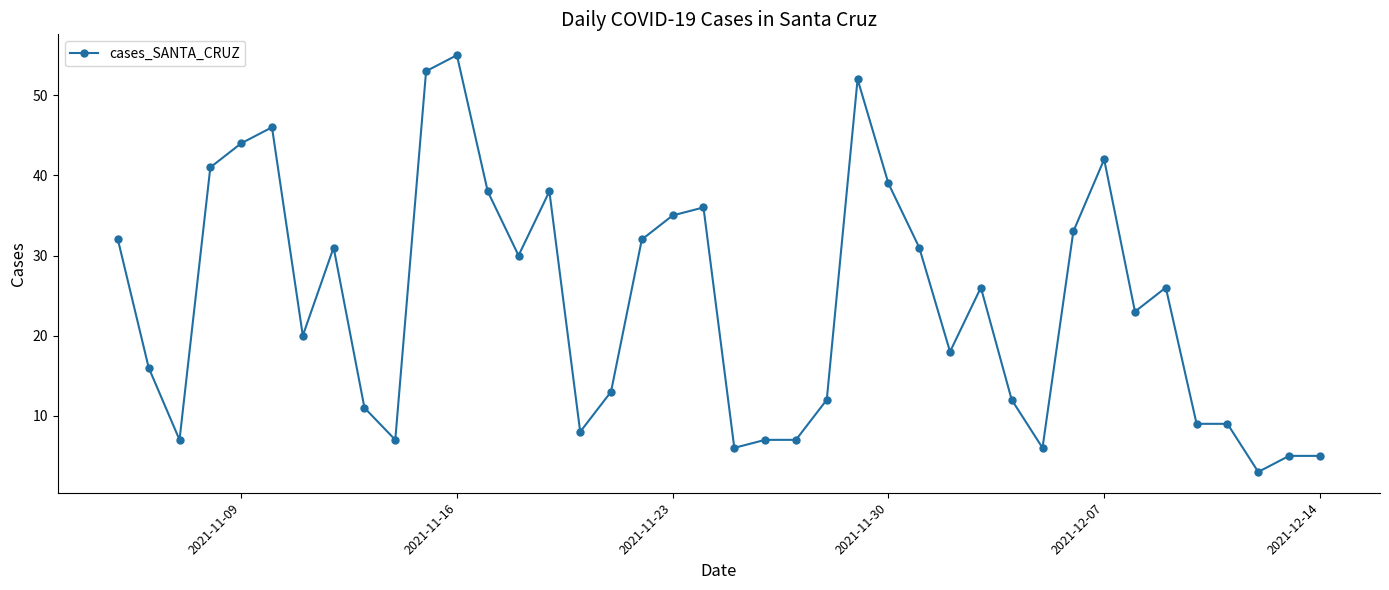

True or false: the data has more than 2 interior local peaks.

True